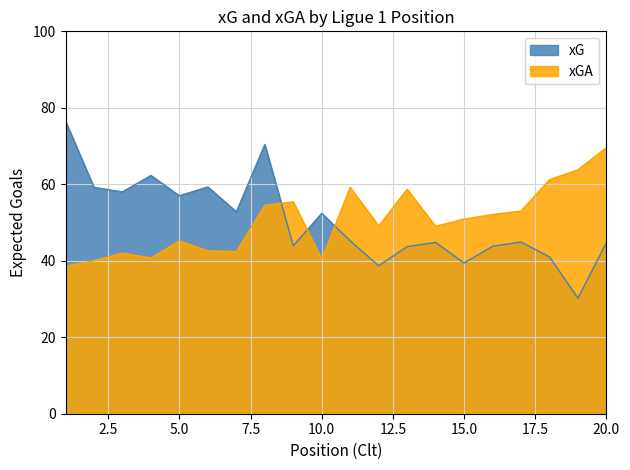

What is the difference between the xGA values at 19 and 13?

5.1